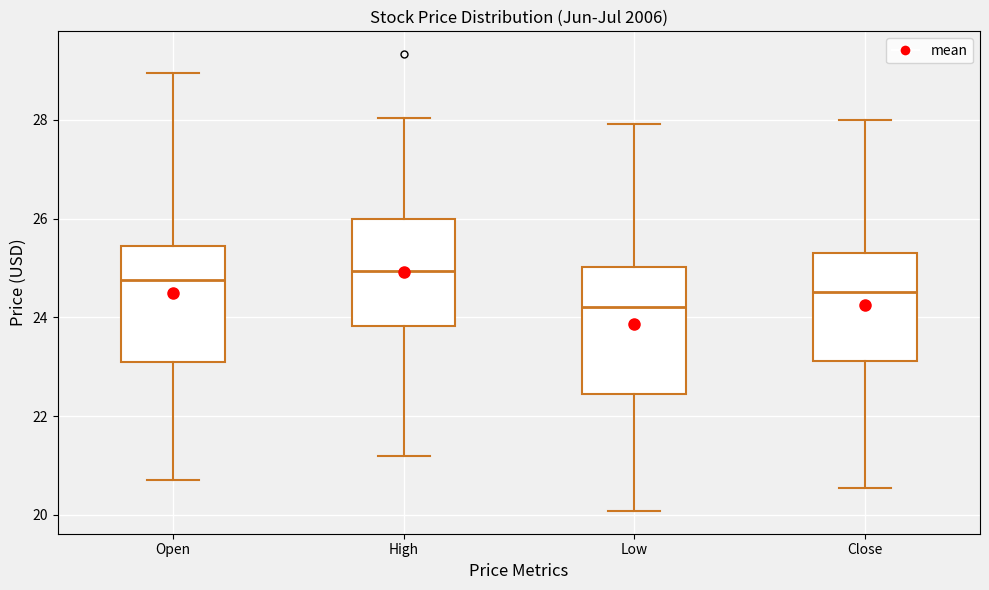

Reading left to right, read every box against the y-axis: the position of its median line, the range the box covers, and the ends of its whiskers. The values are not printed on the chart, so give them approximately, as read against the axis.

Open: median 24.8, box 23.2 to 25.4, whiskers 20.8 to 29.0
High: median 25.0, box 23.8 to 26.0, whiskers 21.2 to 28.0
Low: median 24.2, box 22.4 to 25.0, whiskers 20.0 to 28.0
Close: median 24.6, box 23.2 to 25.4, whiskers 20.6 to 28.0